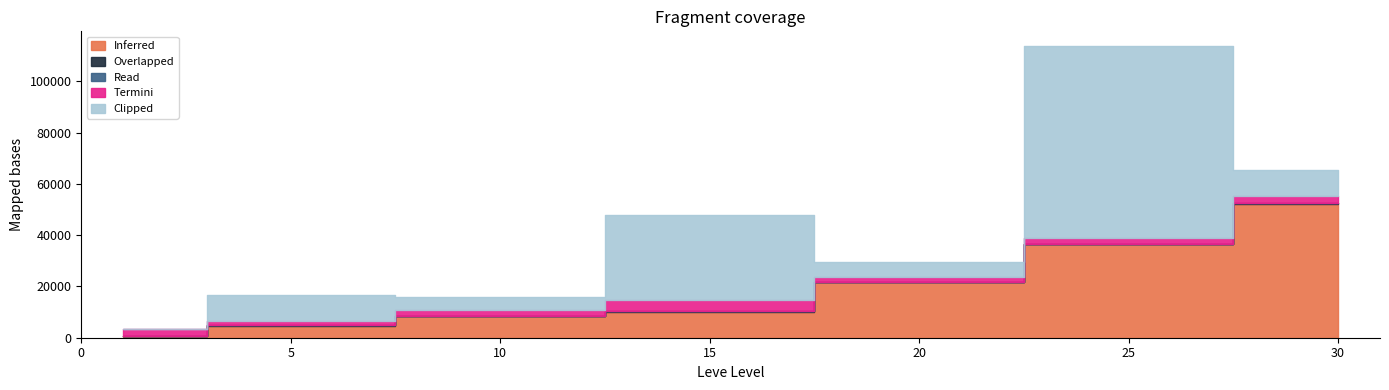

What is the total value across all series at 10?

15830